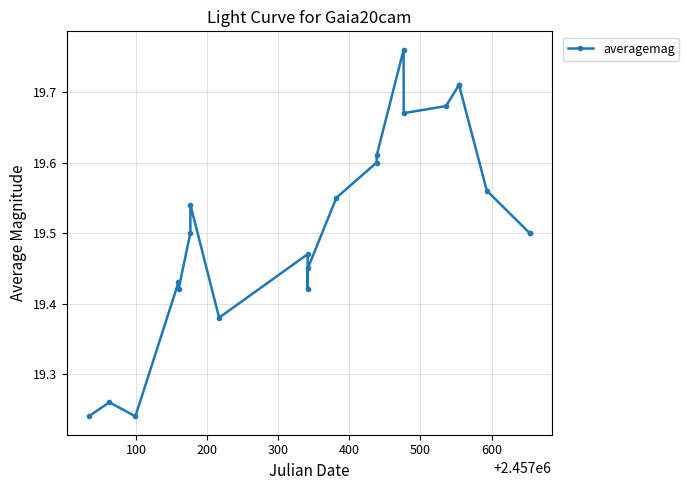

How many values are between 19 and 20?

22